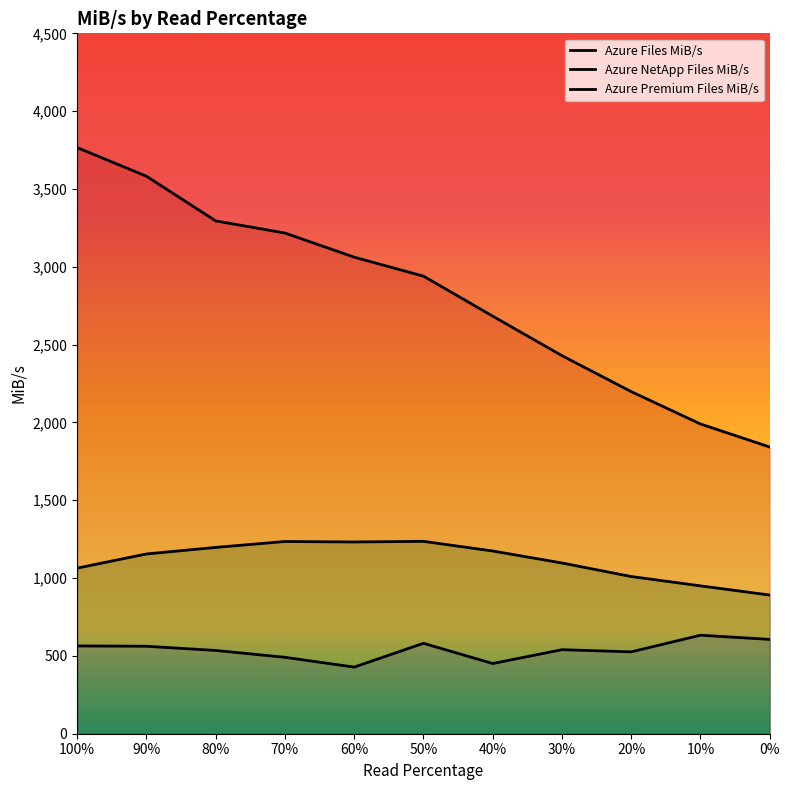

What is the total value across all series at 100%?

5394